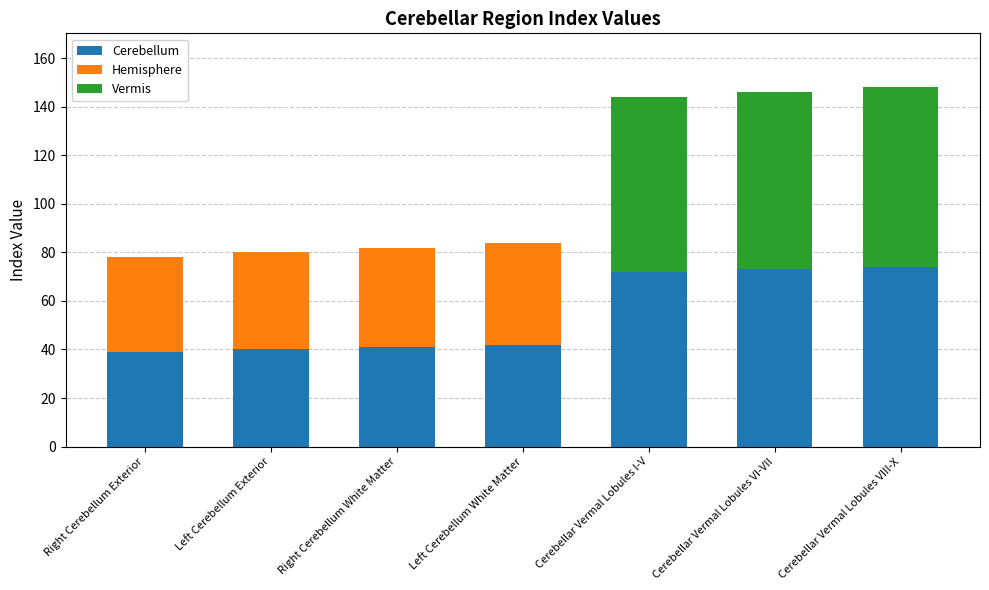

What is the total value across all series at Left Cerebellum White Matter?

84